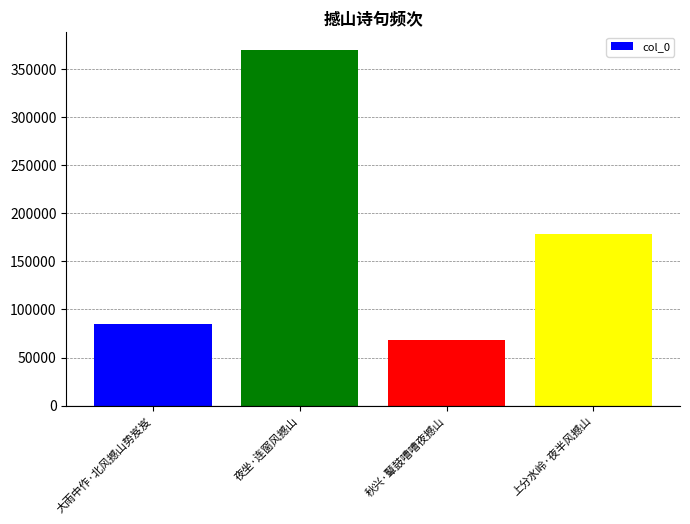

Reading left to right, list all the values displayed in this chart.

84408	369830	68697	178246